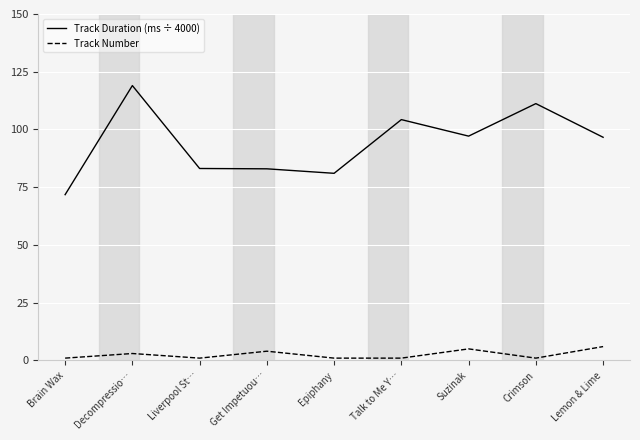

Which series has the largest total across all categories?

Track Duration (ms ÷ 4000)